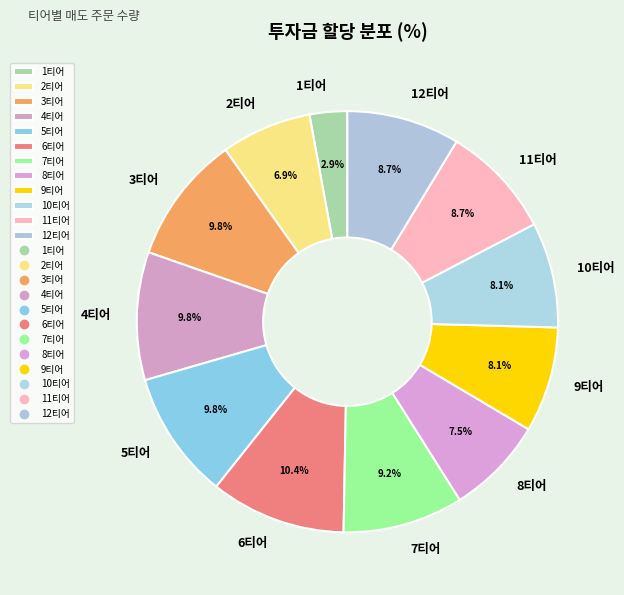

What is the total percentage of 5티어 and 9티어?

17.9%